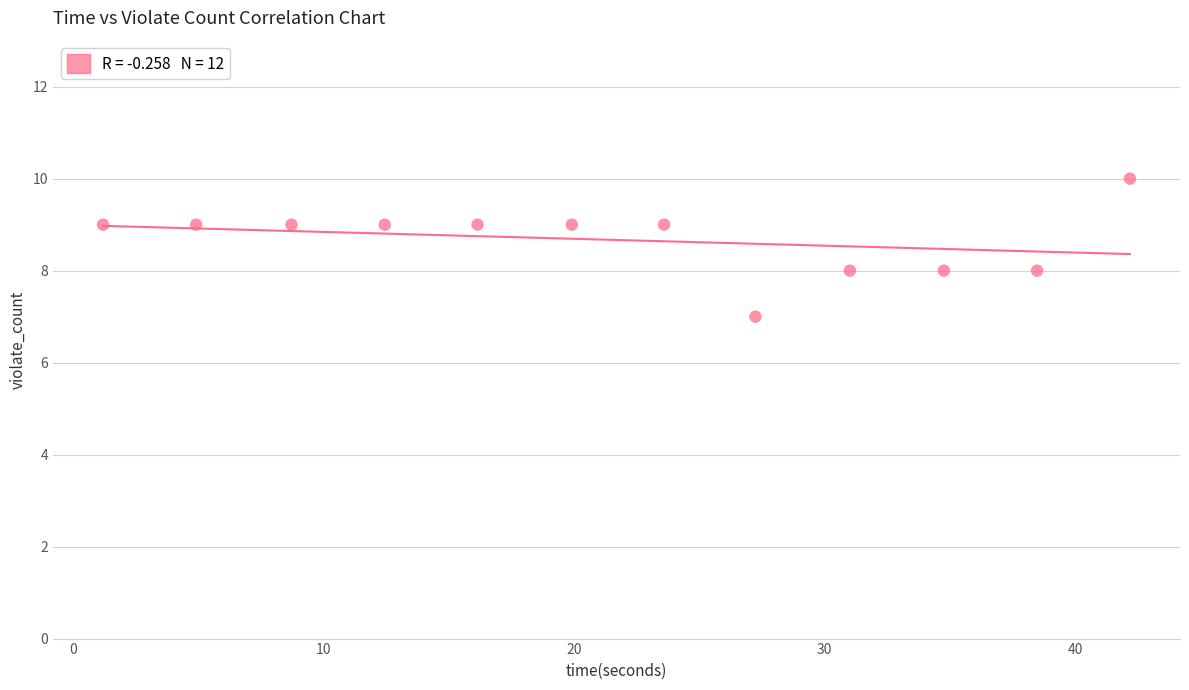

What is the range of Y values (max minus min)?

3